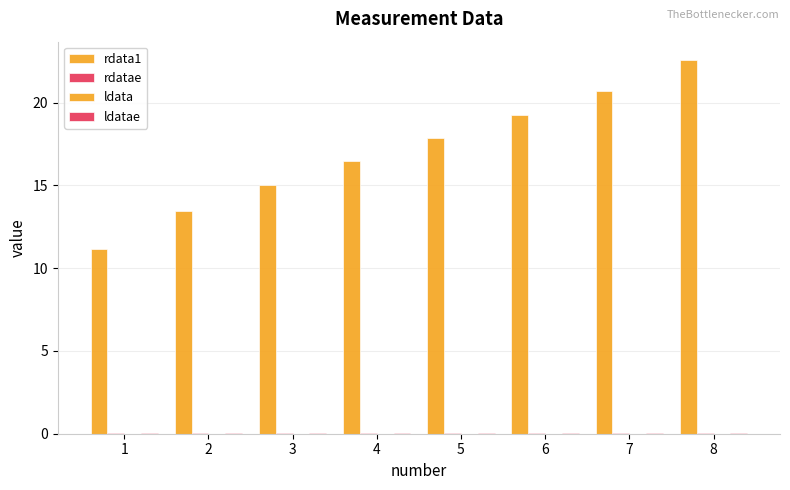

Which series has the largest total across all categories?

rdata1